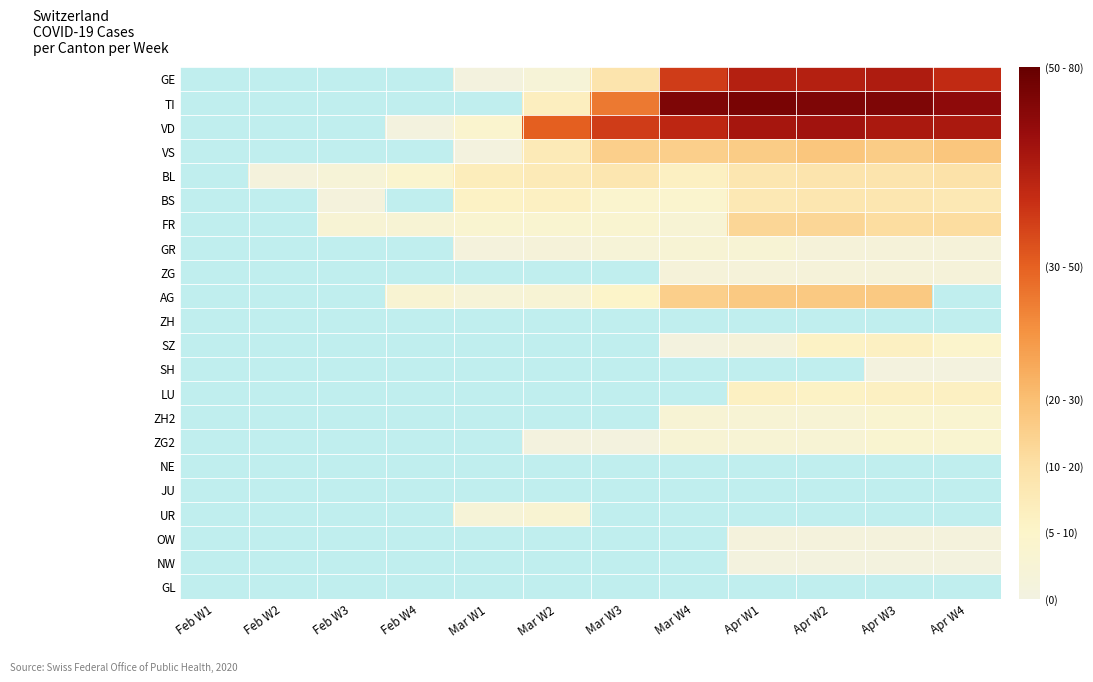

Reading left to right, transcribe all the data shown in this chart.

GE: Feb W1=0	Feb W2=0	Feb W3=0	Feb W4=0	Mar W1=1	Mar W2=4	Mar W3=18	Mar W4=57	Apr W1=64	Apr W2=64	Apr W3=65	Apr W4=61
TI: Feb W1=0	Feb W2=0	Feb W3=0	Feb W4=0	Mar W1=0	Mar W2=13	Mar W3=45	Mar W4=75	Apr W1=76	Apr W2=75	Apr W3=75	Apr W4=72
VD: Feb W1=0	Feb W2=0	Feb W3=0	Feb W4=1	Mar W1=8	Mar W2=50	Mar W3=57	Mar W4=62	Apr W1=67	Apr W2=68	Apr W3=66	Apr W4=66
VS: Feb W1=0	Feb W2=0	Feb W3=0	Feb W4=0	Mar W1=1	Mar W2=15	Mar W3=25	Mar W4=25	Apr W1=26	Apr W2=28	Apr W3=26	Apr W4=28
BL: Feb W1=0	Feb W2=2	Feb W3=4	Feb W4=8	Mar W1=14	Mar W2=15	Mar W3=17	Mar W4=12	Apr W1=17	Apr W2=18	Apr W3=18	Apr W4=19
BS: Feb W1=0	Feb W2=0	Feb W3=2	Feb W4=0	Mar W1=11	Mar W2=12	Mar W3=8	Mar W4=8	Apr W1=16	Apr W2=17	Apr W3=17	Apr W4=16
FR: Feb W1=0	Feb W2=0	Feb W3=5	Feb W4=5	Mar W1=7	Mar W2=7	Mar W3=7	Mar W4=5	Apr W1=23	Apr W2=23	Apr W3=21	Apr W4=21
GR: Feb W1=0	Feb W2=0	Feb W3=0	Feb W4=0	Mar W1=2	Mar W2=3	Mar W3=4	Mar W4=5	Apr W1=5	Apr W2=3	Apr W3=3	Apr W4=3
ZG: Feb W1=0	Feb W2=0	Feb W3=0	Feb W4=0	Mar W1=0	Mar W2=0	Mar W3=0	Mar W4=3	Apr W1=3	Apr W2=3	Apr W3=3	Apr W4=3
AG: Feb W1=0	Feb W2=0	Feb W3=0	Feb W4=6	Mar W1=4	Mar W2=5	Mar W3=10	Mar W4=25	Apr W1=27	Apr W2=27	Apr W3=27	Apr W4=0
ZH: Feb W1=0	Feb W2=0	Feb W3=0	Feb W4=0	Mar W1=0	Mar W2=0	Mar W3=0	Mar W4=0	Apr W1=0	Apr W2=0	Apr W3=0	Apr W4=0
SZ: Feb W1=0	Feb W2=0	Feb W3=0	Feb W4=0	Mar W1=0	Mar W2=0	Mar W3=0	Mar W4=1	Apr W1=3	Apr W2=11	Apr W3=12	Apr W4=9
SH: Feb W1=0	Feb W2=0	Feb W3=0	Feb W4=0	Mar W1=0	Mar W2=0	Mar W3=0	Mar W4=0	Apr W1=0	Apr W2=0	Apr W3=1	Apr W4=1
LU: Feb W1=0	Feb W2=0	Feb W3=0	Feb W4=0	Mar W1=0	Mar W2=0	Mar W3=0	Mar W4=0	Apr W1=12	Apr W2=11	Apr W3=12	Apr W4=12
ZH2: Feb W1=0	Feb W2=0	Feb W3=0	Feb W4=0	Mar W1=0	Mar W2=0	Mar W3=0	Mar W4=5	Apr W1=5	Apr W2=5	Apr W3=7	Apr W4=7
ZG2: Feb W1=0	Feb W2=0	Feb W3=0	Feb W4=0	Mar W1=0	Mar W2=1	Mar W3=1	Mar W4=5	Apr W1=5	Apr W2=5	Apr W3=7	Apr W4=7
NE: Feb W1=0	Feb W2=0	Feb W3=0	Feb W4=0	Mar W1=0	Mar W2=0	Mar W3=0	Mar W4=0	Apr W1=0	Apr W2=0	Apr W3=0	Apr W4=0
JU: Feb W1=0	Feb W2=0	Feb W3=0	Feb W4=0	Mar W1=0	Mar W2=0	Mar W3=0	Mar W4=0	Apr W1=0	Apr W2=0	Apr W3=0	Apr W4=0
UR: Feb W1=0	Feb W2=0	Feb W3=0	Feb W4=0	Mar W1=4	Mar W2=6	Mar W3=0	Mar W4=0	Apr W1=0	Apr W2=0	Apr W3=0	Apr W4=0
OW: Feb W1=0	Feb W2=0	Feb W3=0	Feb W4=0	Mar W1=0	Mar W2=0	Mar W3=0	Mar W4=0	Apr W1=2	Apr W2=2	Apr W3=2	Apr W4=2
NW: Feb W1=0	Feb W2=0	Feb W3=0	Feb W4=0	Mar W1=0	Mar W2=0	Mar W3=0	Mar W4=0	Apr W1=1	Apr W2=1	Apr W3=1	Apr W4=1
GL: Feb W1=0	Feb W2=0	Feb W3=0	Feb W4=0	Mar W1=0	Mar W2=0	Mar W3=0	Mar W4=0	Apr W1=0	Apr W2=0	Apr W3=0	Apr W4=0